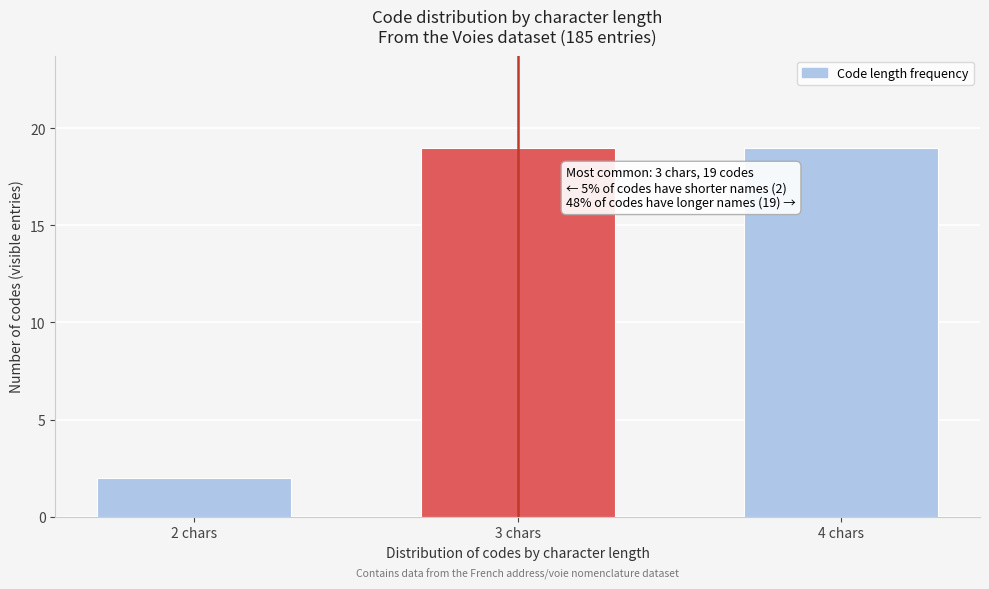

Reading left to right, transcribe all the data shown in this chart.

2	19	19